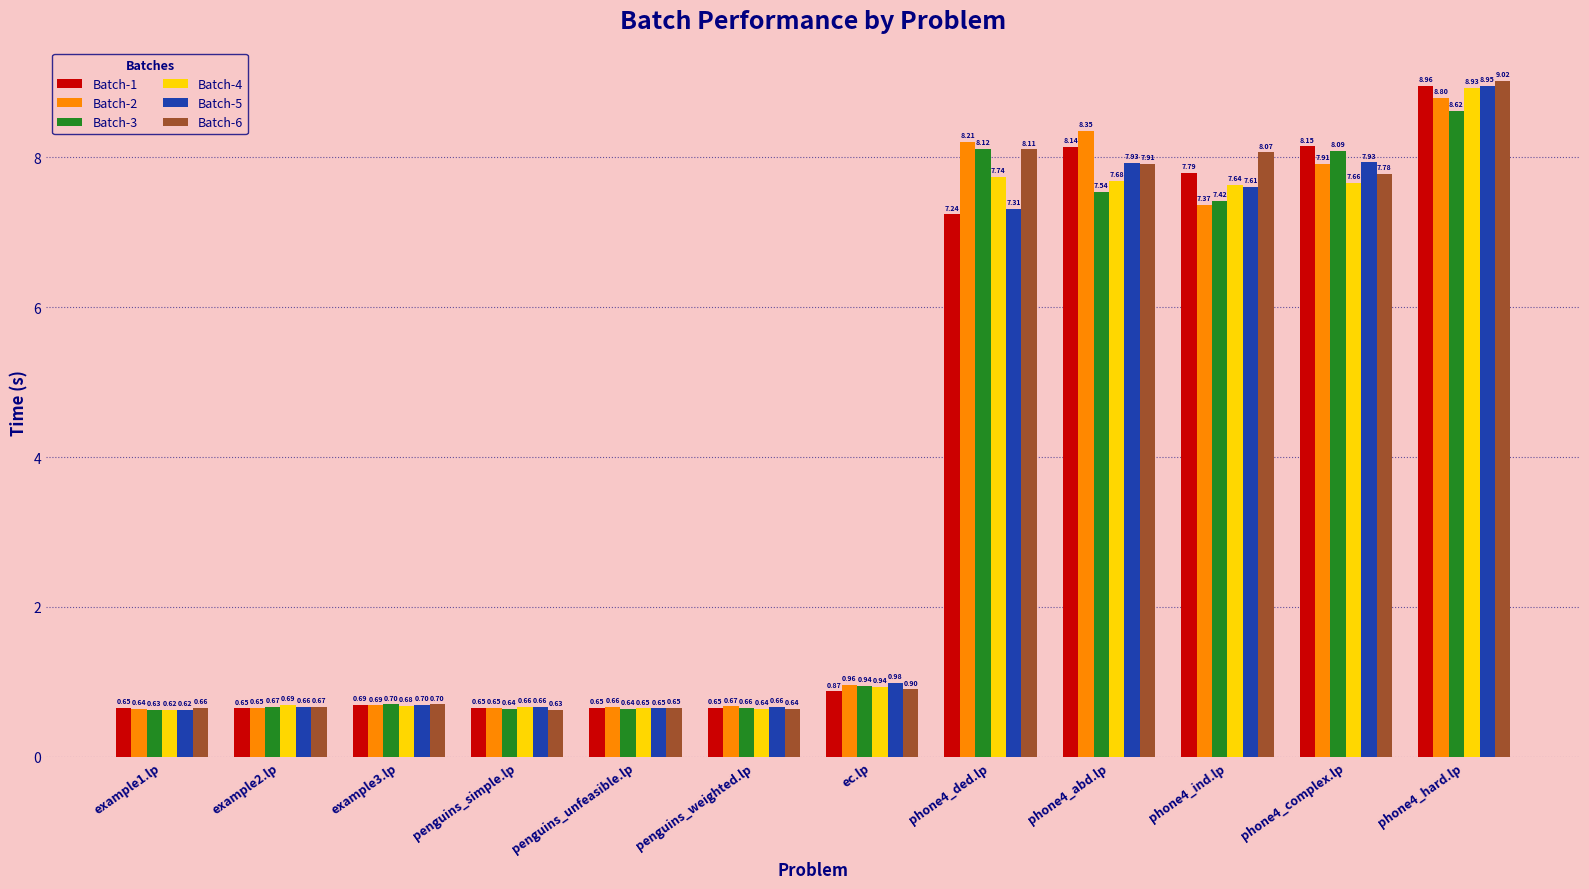

What is the difference between the maximum and minimum values in the Batch-4 series?

8.3